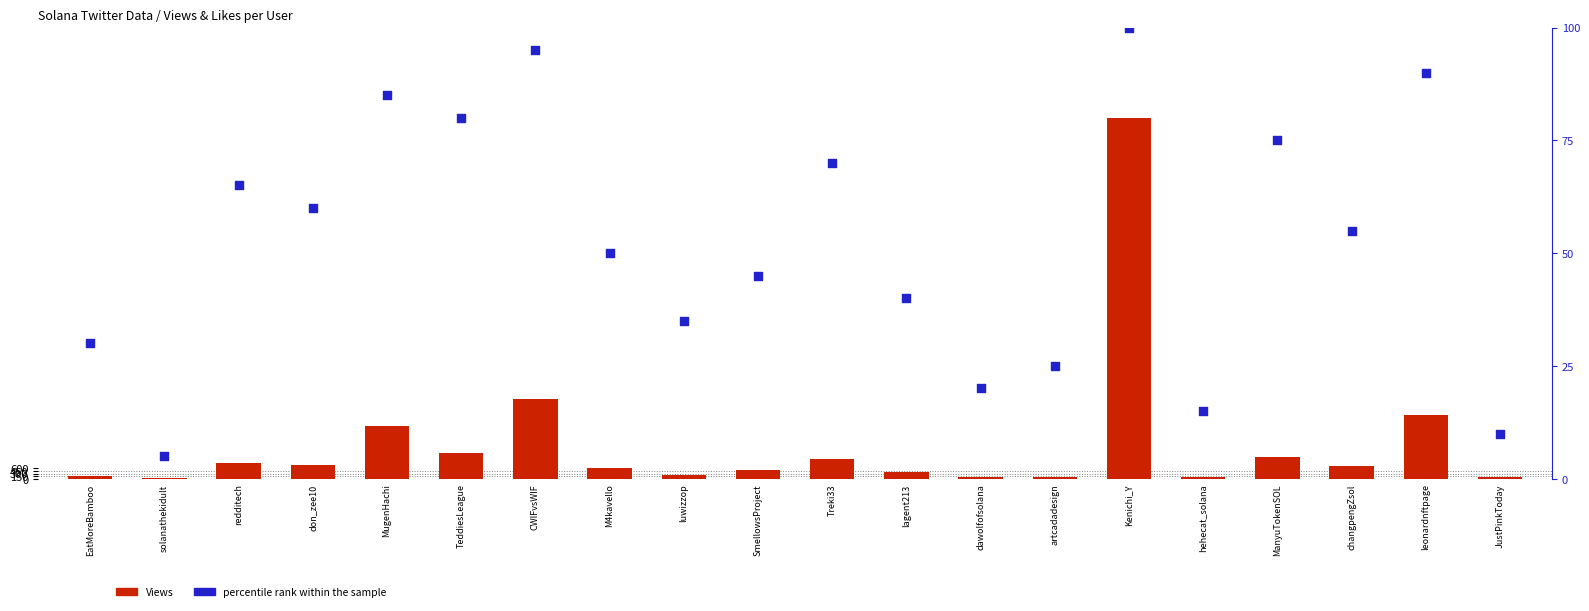

Which series reaches the maximum Y coordinate?

Views